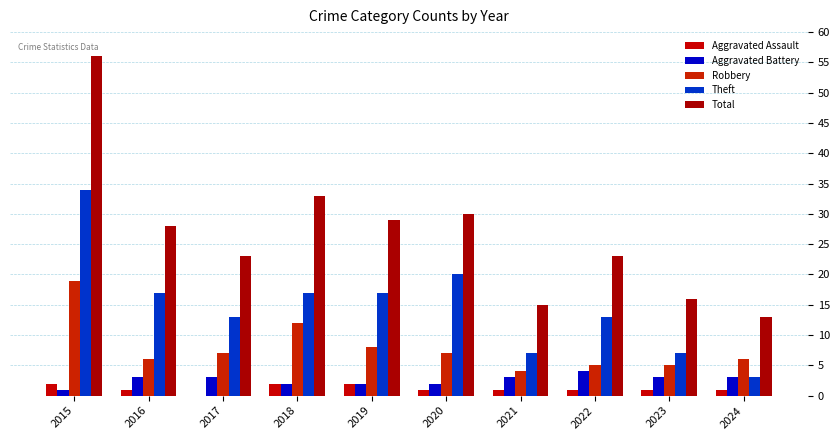

Which series has the largest total across all categories?

Total